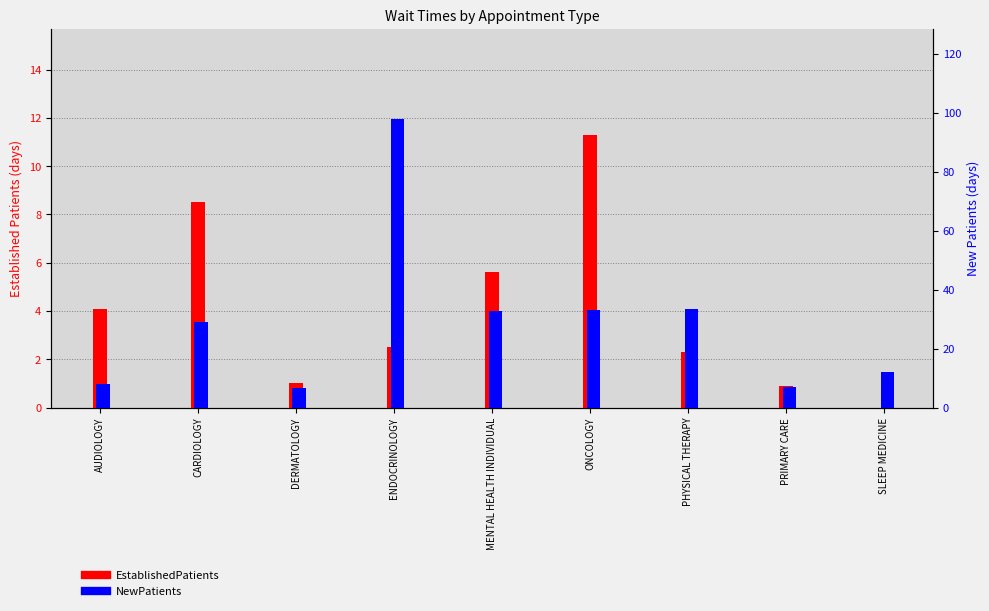

What is the sum of the NewPatients values at AUDIOLOGY and CARDIOLOGY?

37.0